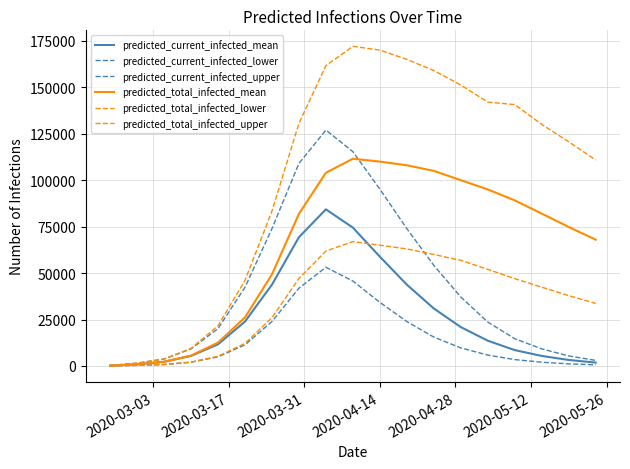

True or false: predicted_current_infected_mean and predicted_current_infected_lower cross at least once.

False